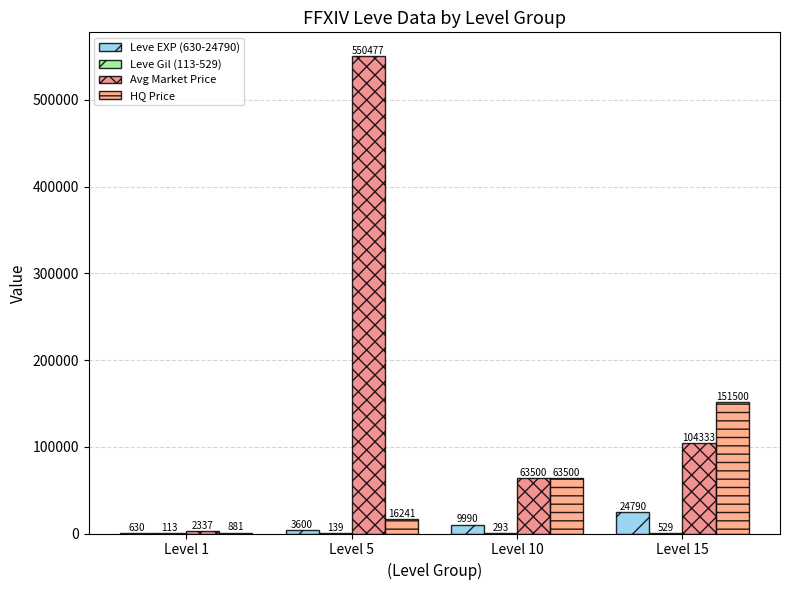

What is the spread (max minus min) of values at Level 10?

63207